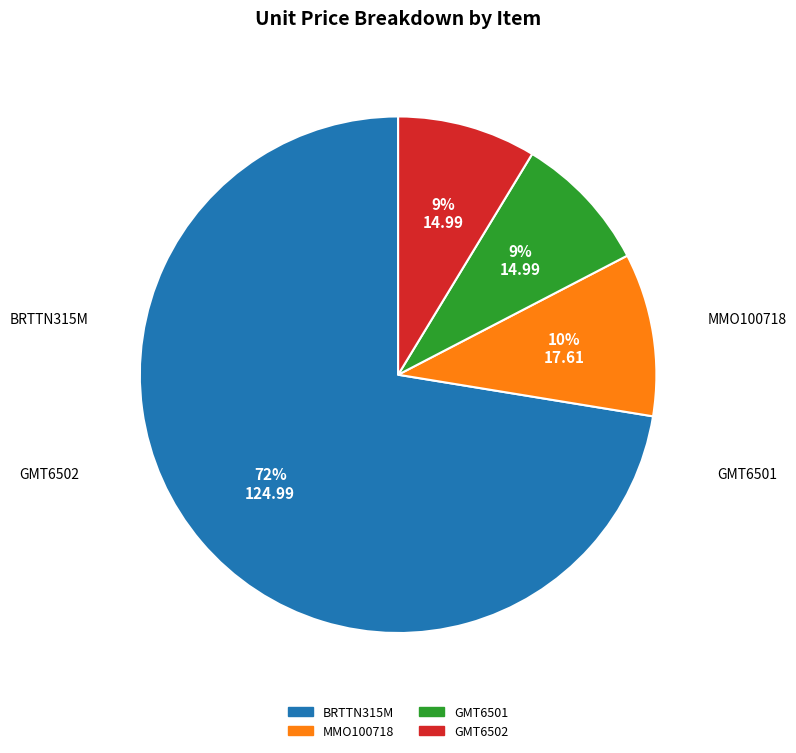

The GMT6502 slice represents 9% of the pie. True or false?

True